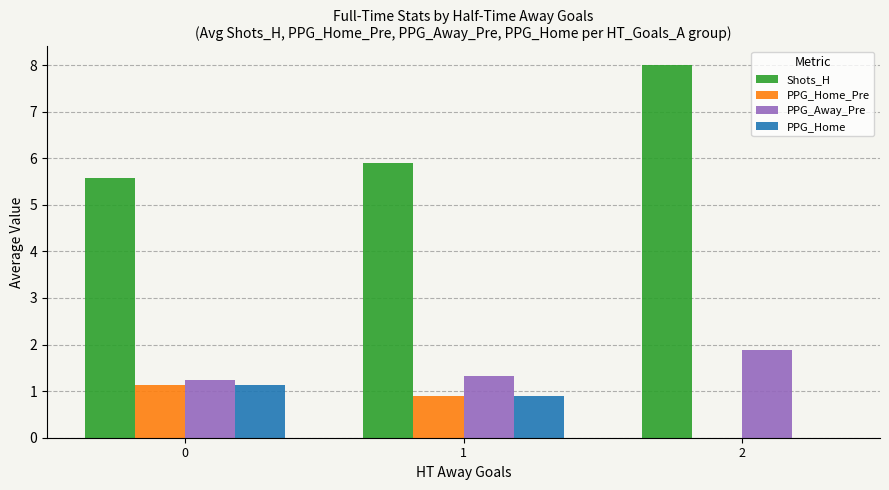

What is the sum of the PPG_Home values at 2 and 1?

0.9